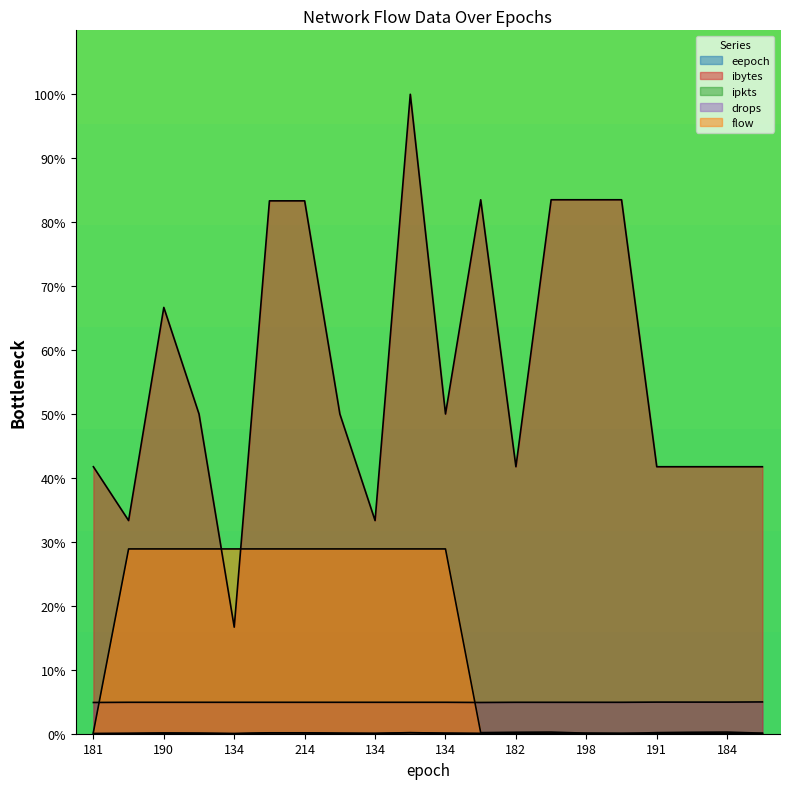

How many values in the ibytes series are below 50?

9